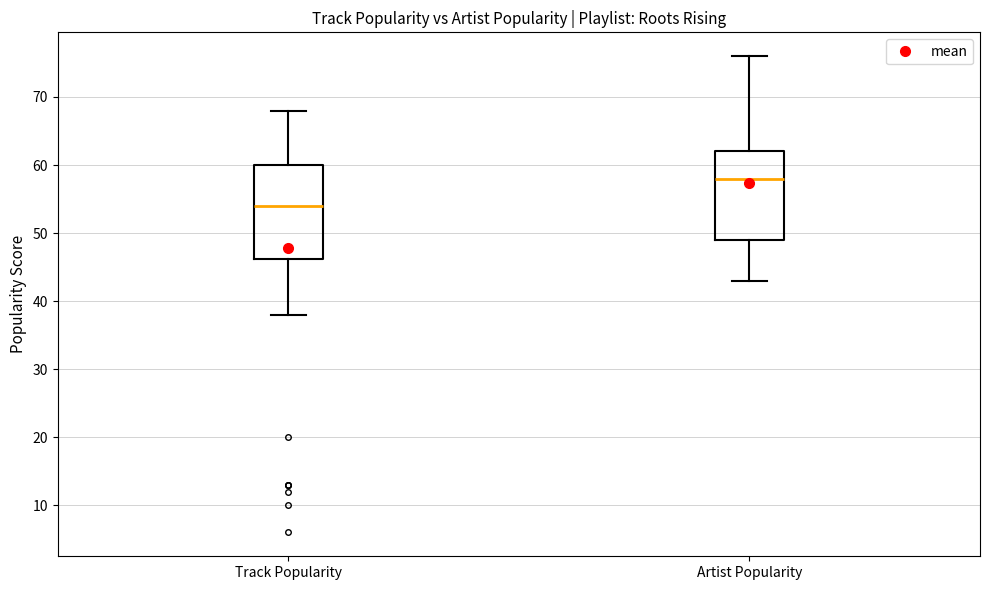

Which box's median line is the highest?

Artist Popularity